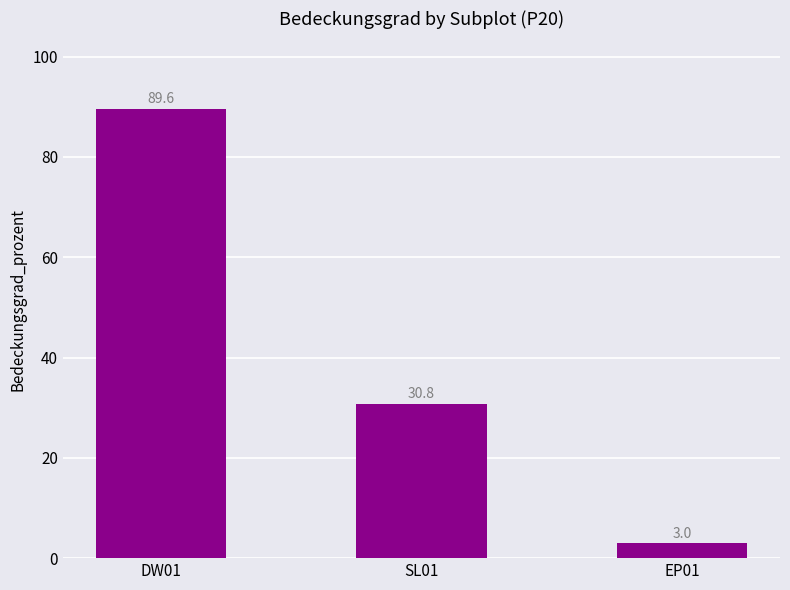

Which category has the lowest value across all series?

EP01